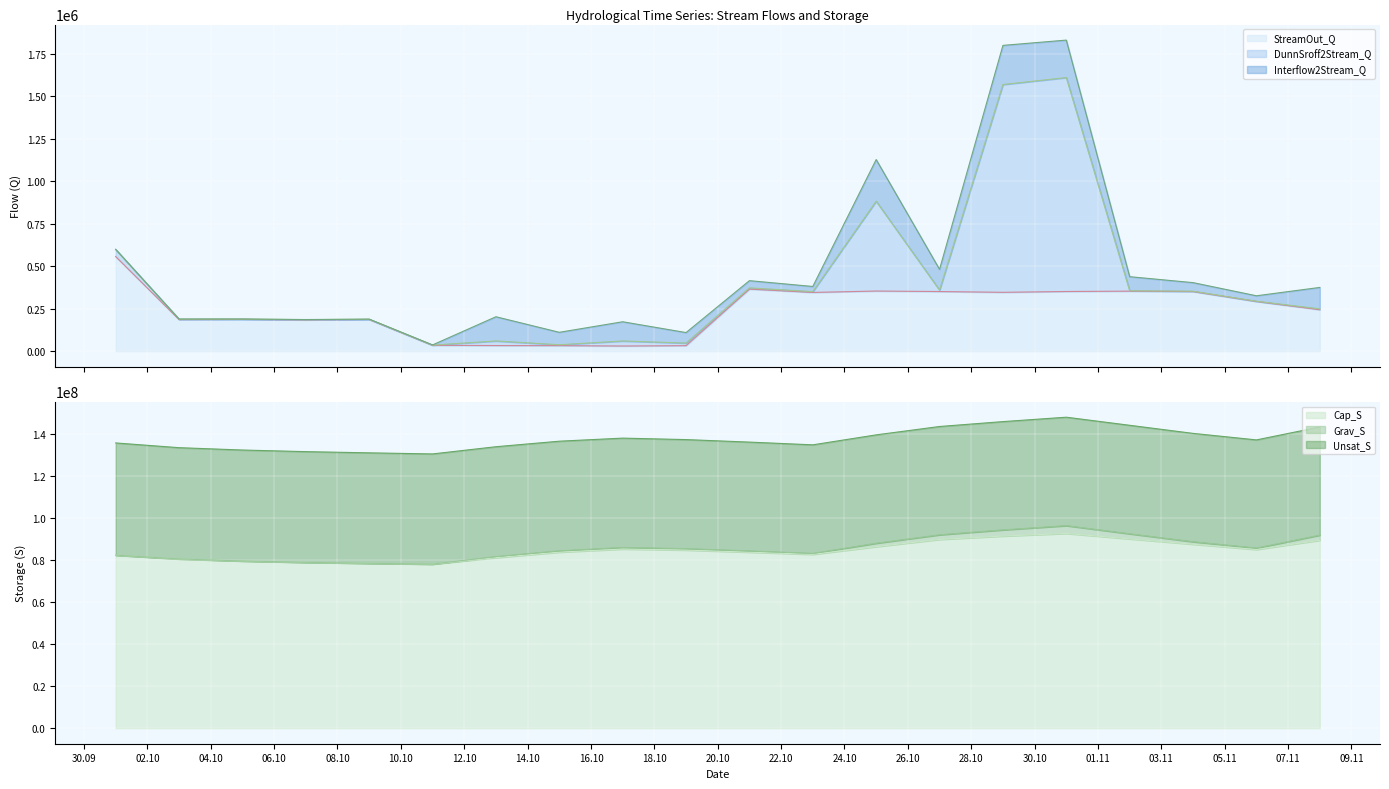

What is the sum of all Grav_S values?

21029866.5